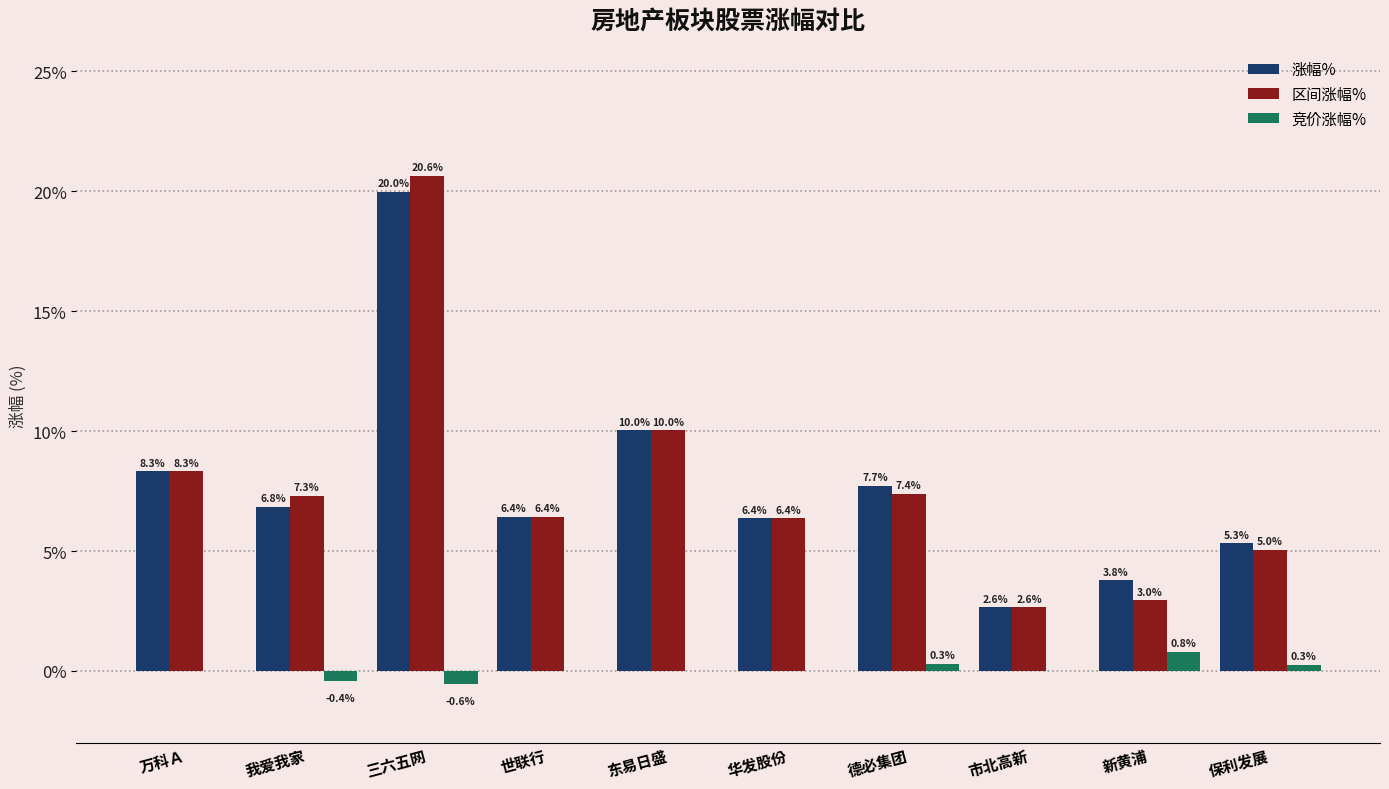

Count the number of data series in this chart.

3